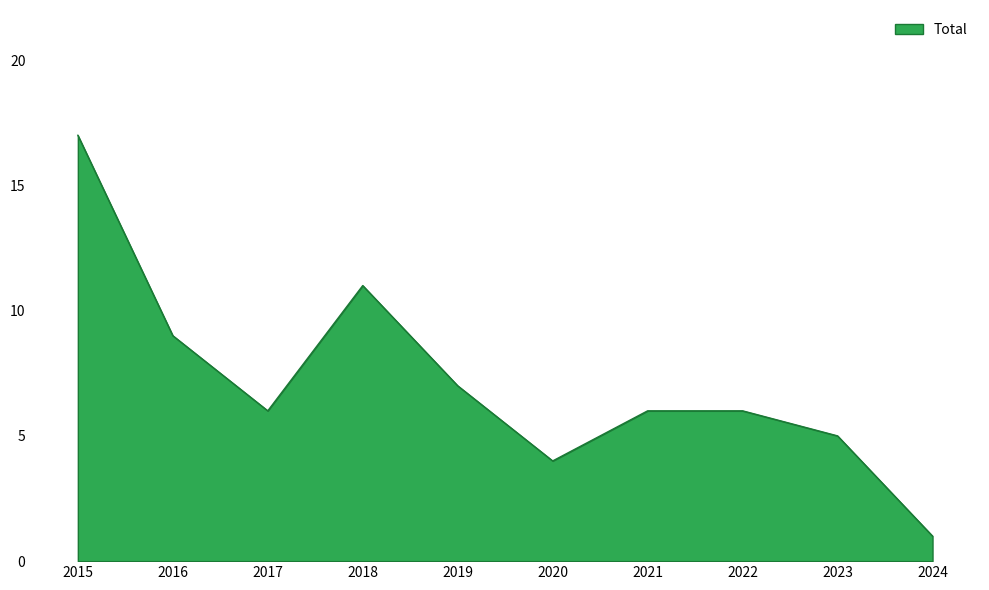

What value does the data have at 2018?

11